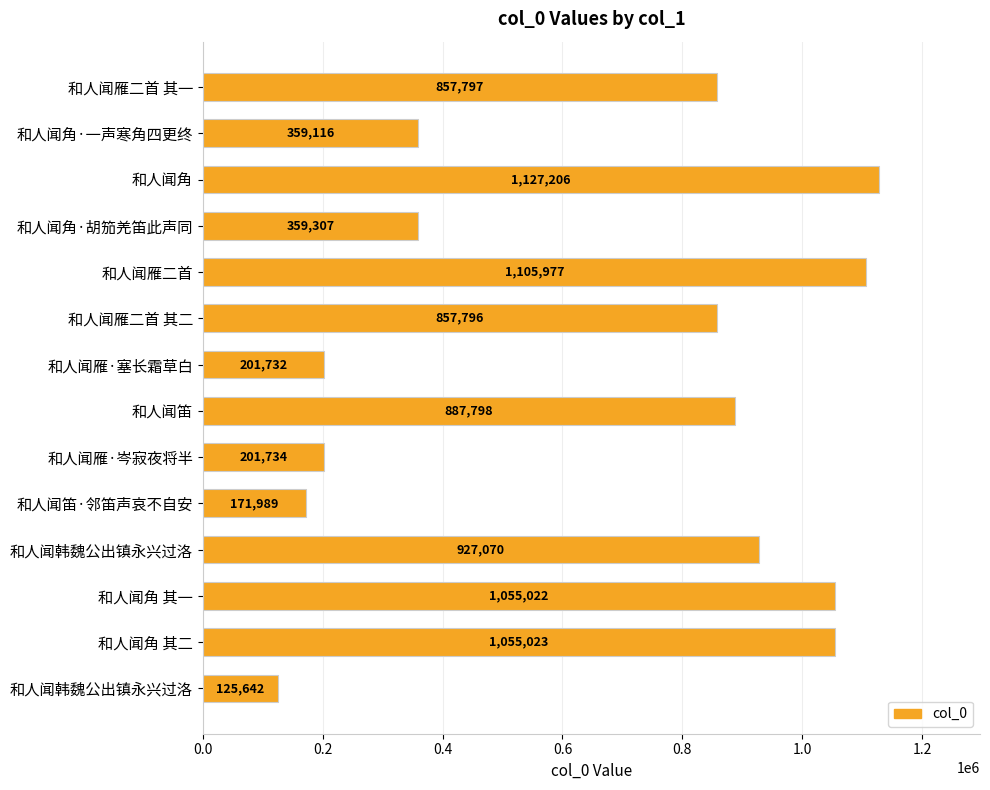

How many data points does each series have?

14